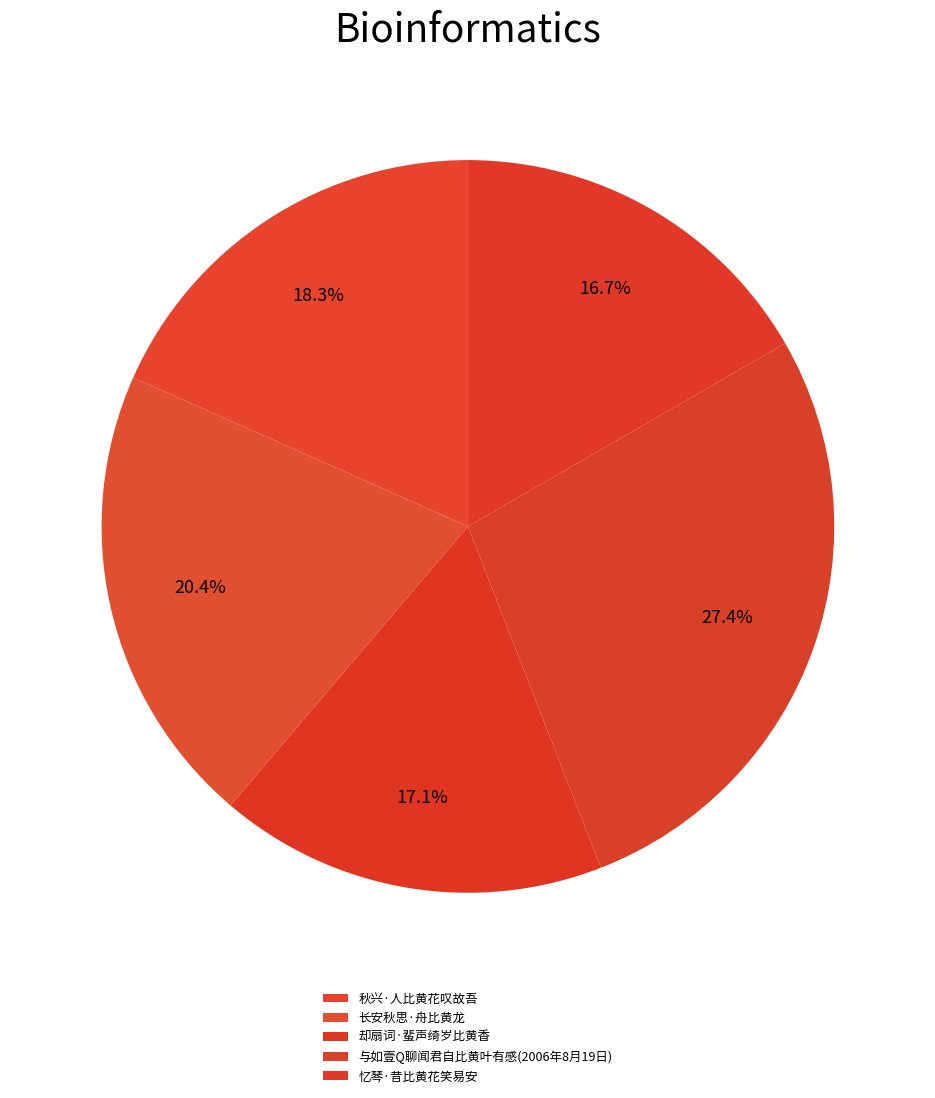

What is the change in value from 秋兴·人比黄花叹故吾 to 长安秋思·舟比黄龙?

+34188